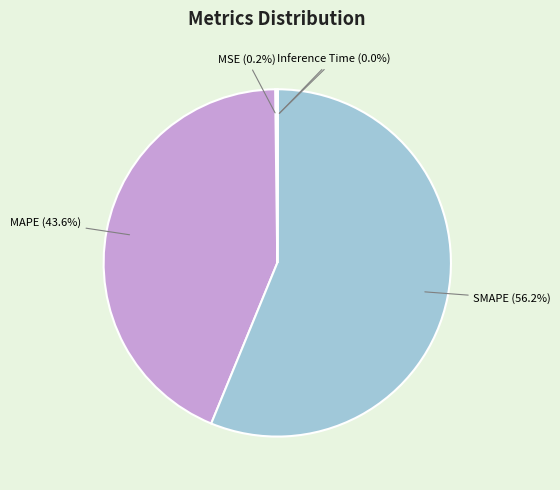

What portion of the pie excludes SMAPE (56.2%)?

43.8%